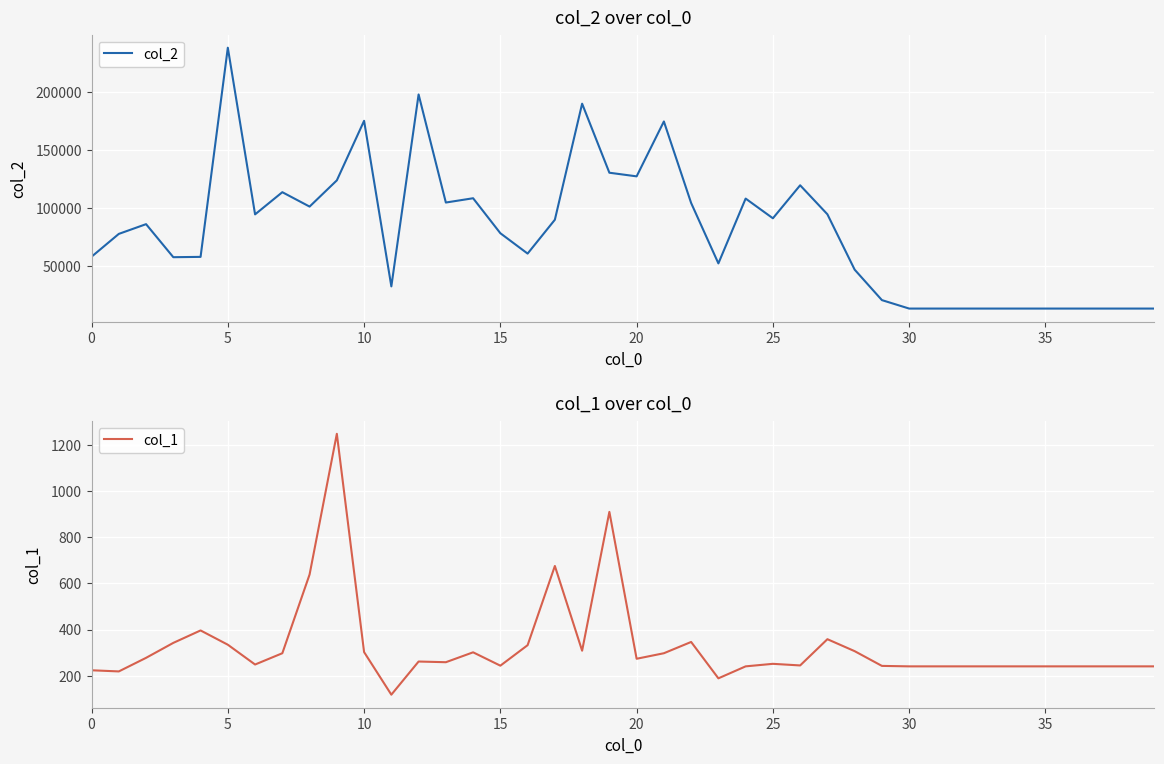

What is the label of the 8th point from the right?

32